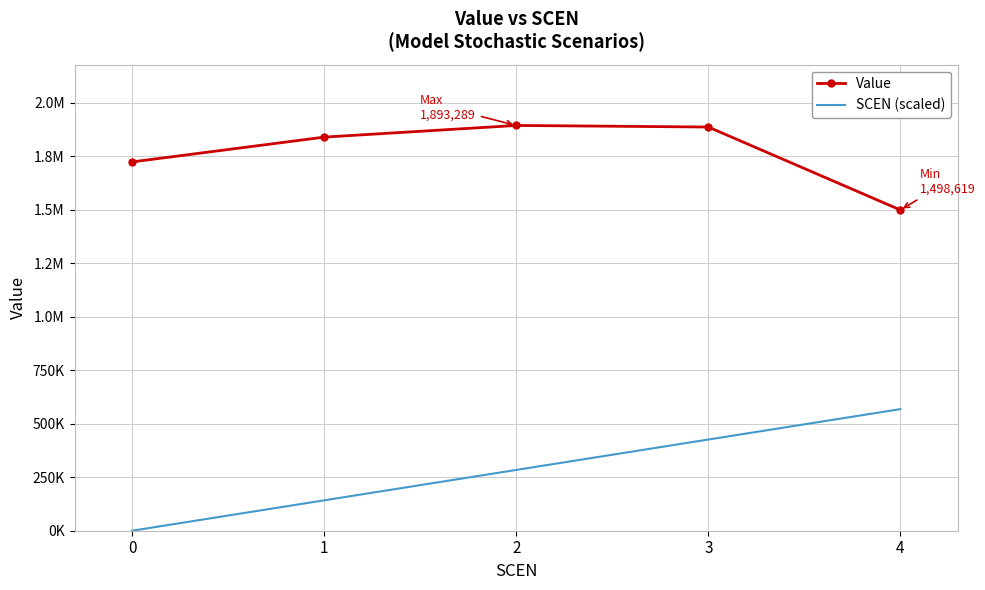

The value of SCEN (scaled) at 0 is 0.0. True or false?

True